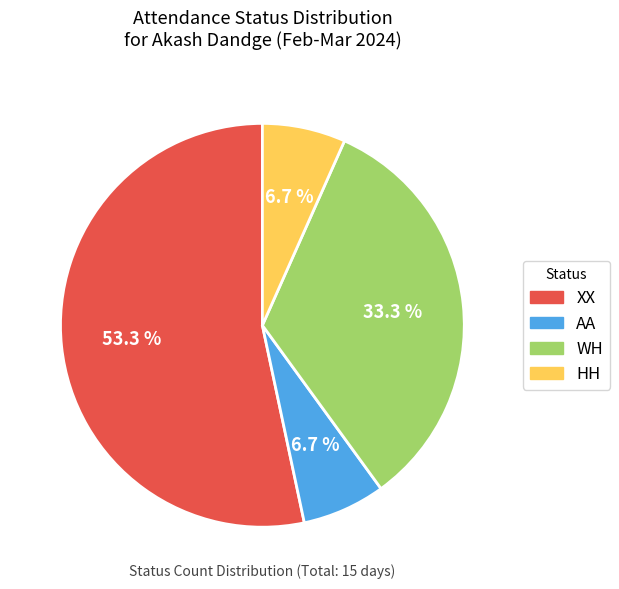

Is XX the majority of the pie?

Yes